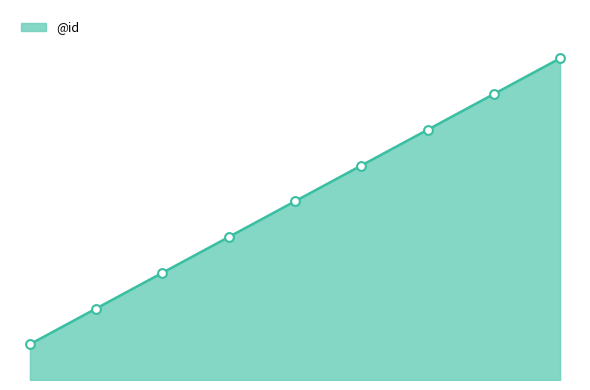

What is the ratio of the value at 8 to the value at 5?

1.5